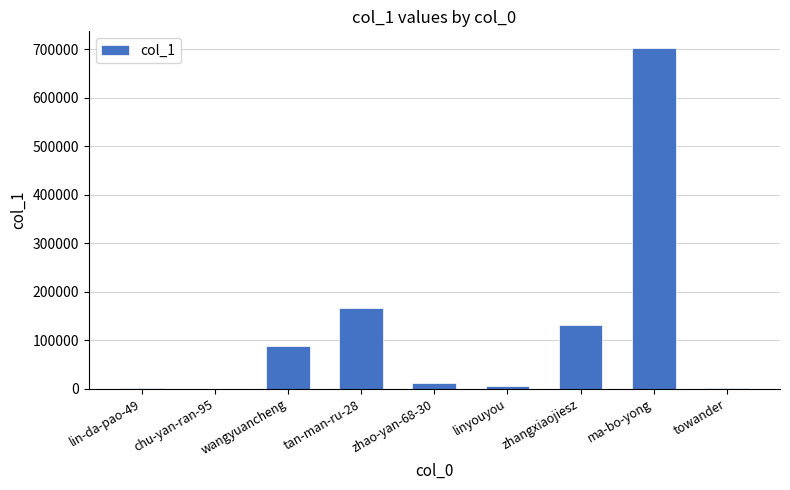

What is the sum of all values?

1106283